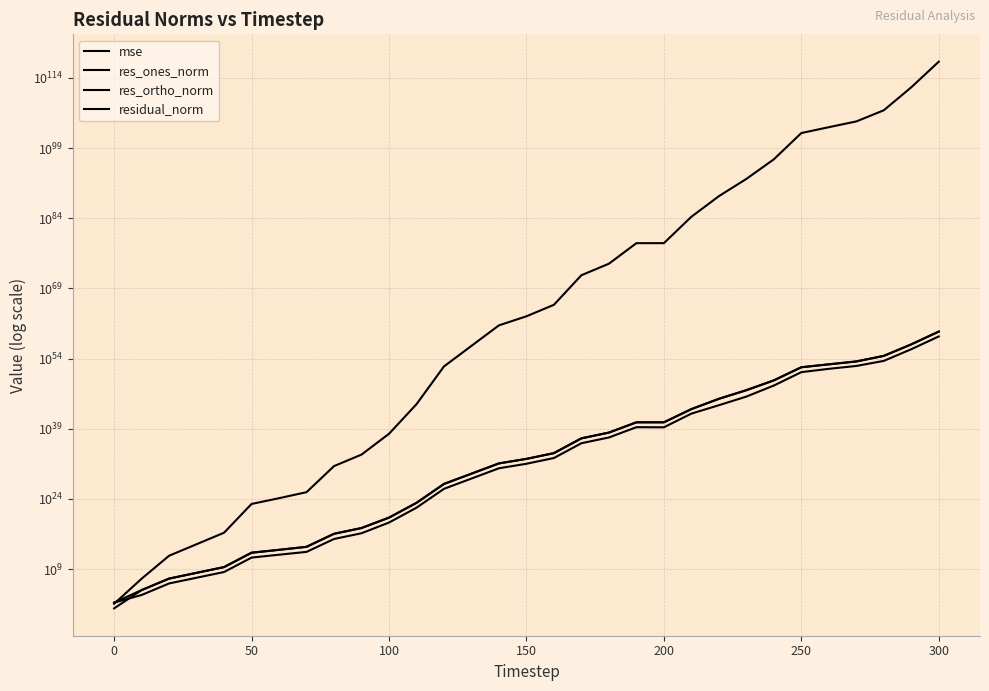

True or false: residual_norm and res_ortho_norm intersect in this chart.

False